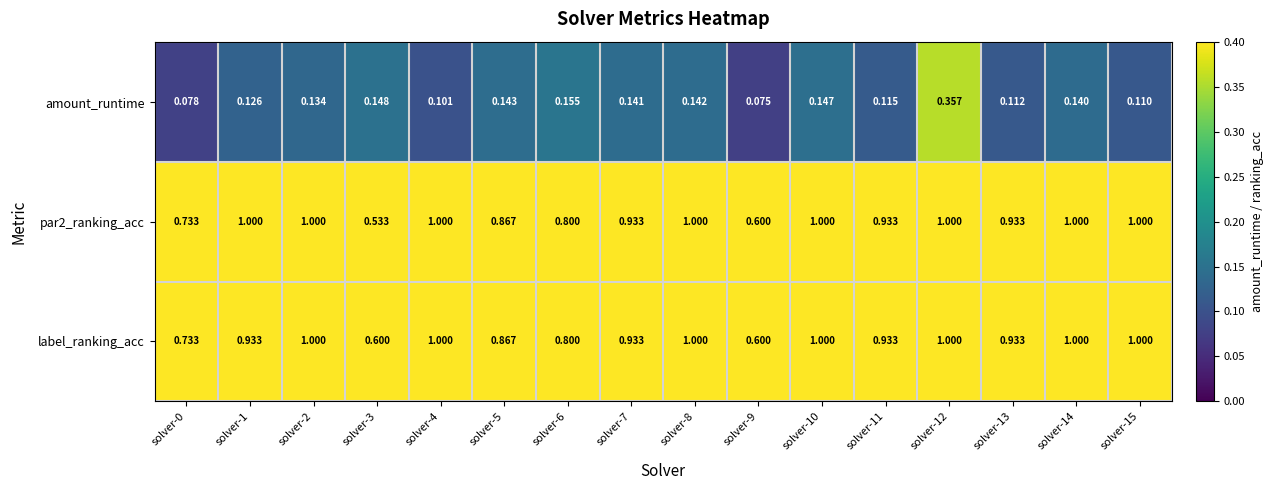

Count the number of categories in the chart.

16